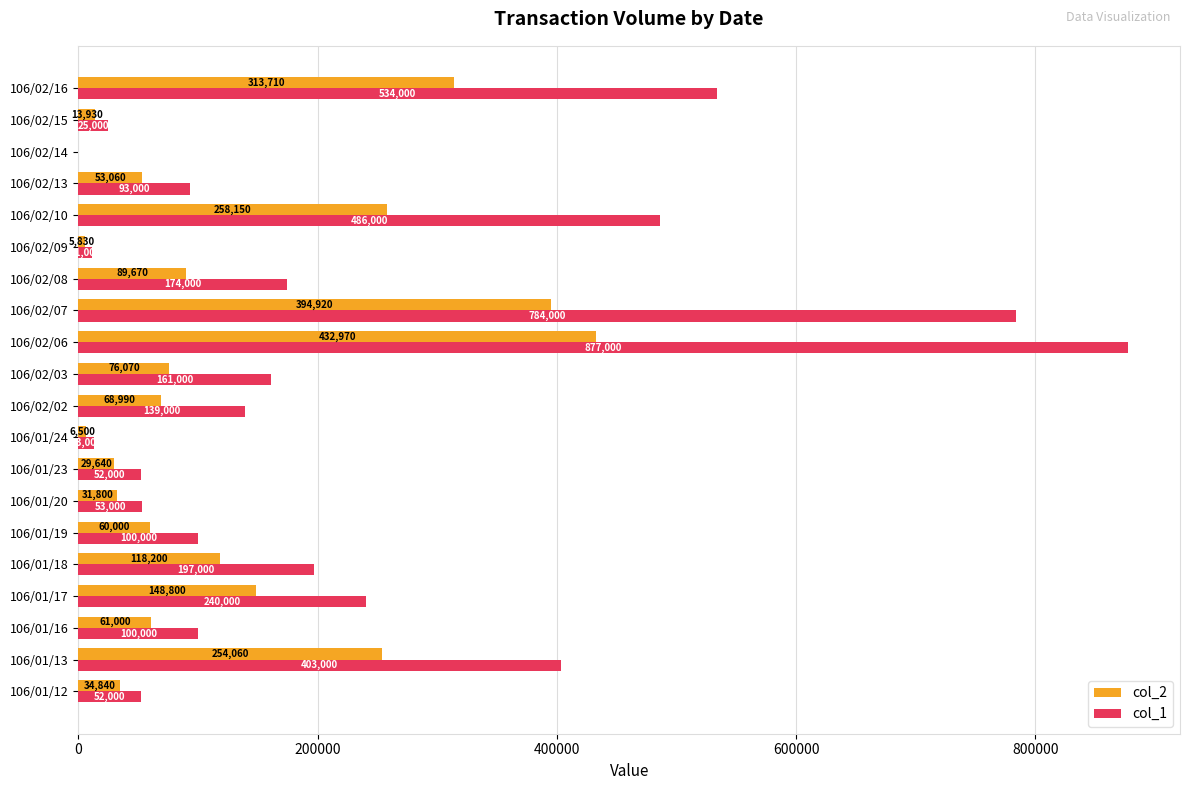

What is the sum of the col_1 values at 106/02/15 and 106/02/09?

36000